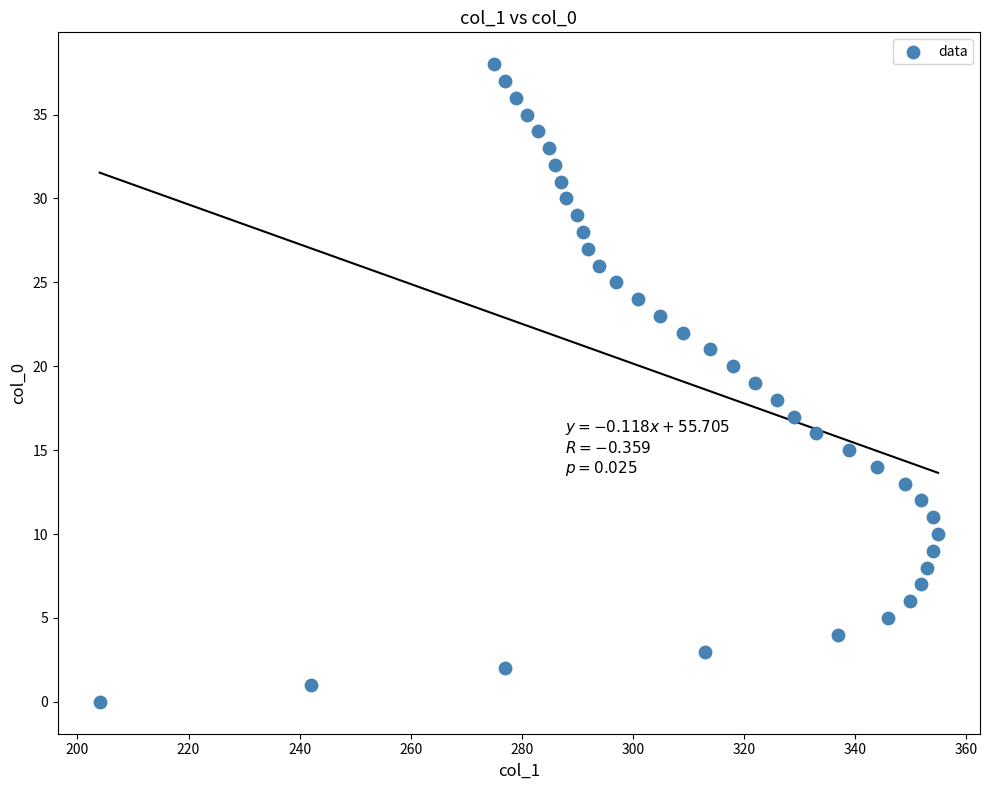

What is the range of Y values (max minus min)?

38